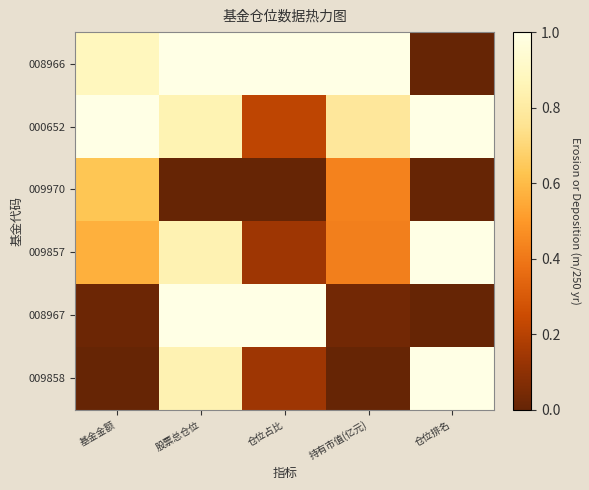

How many distinct data groups are displayed?

6